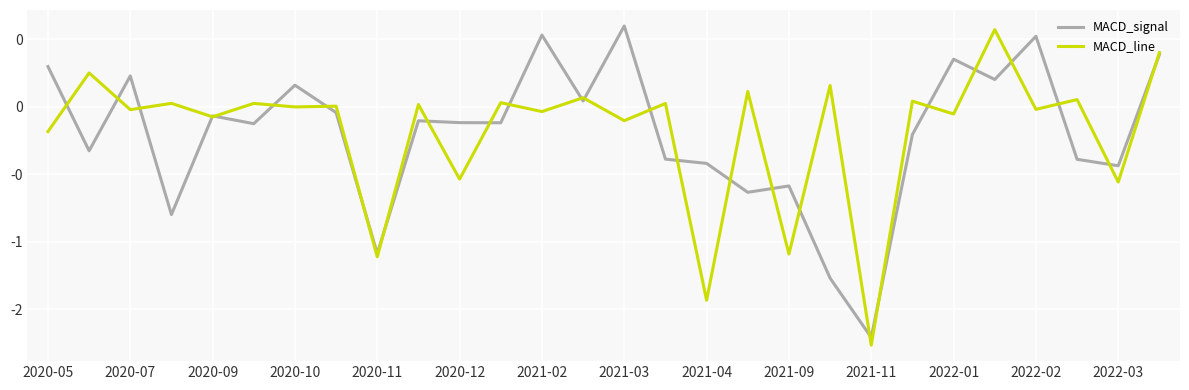

List the series in order of their peak value, lowest first.

MACD_line, MACD_signal